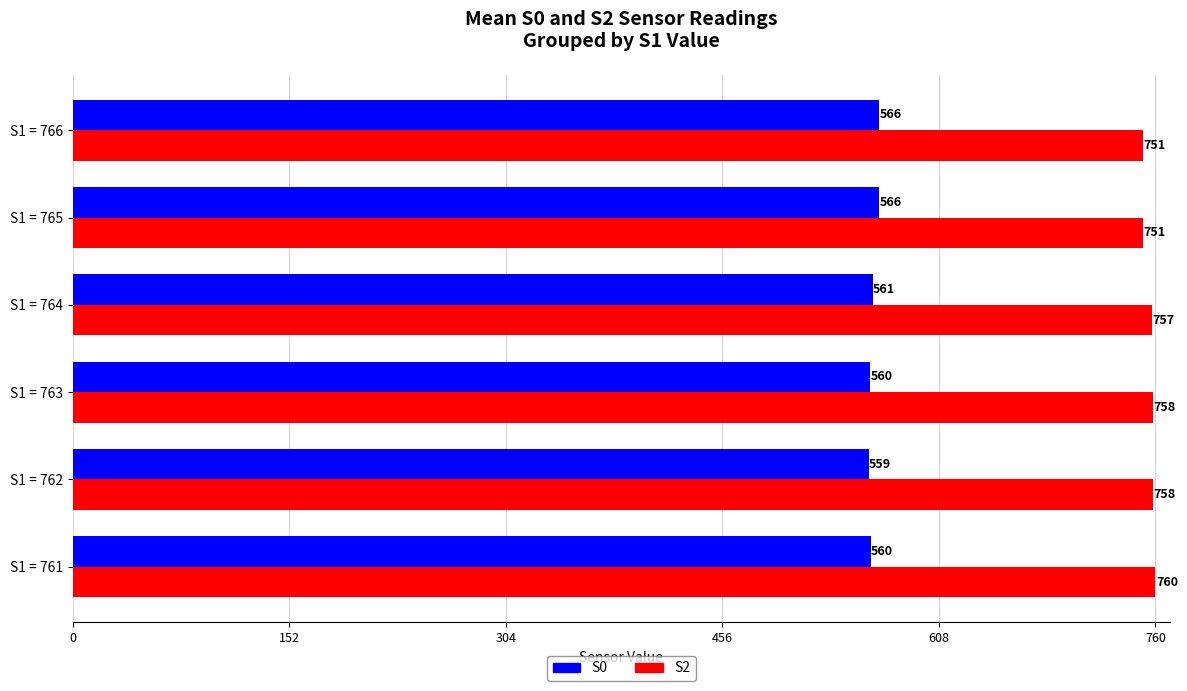

How many series are shown in this chart?

2